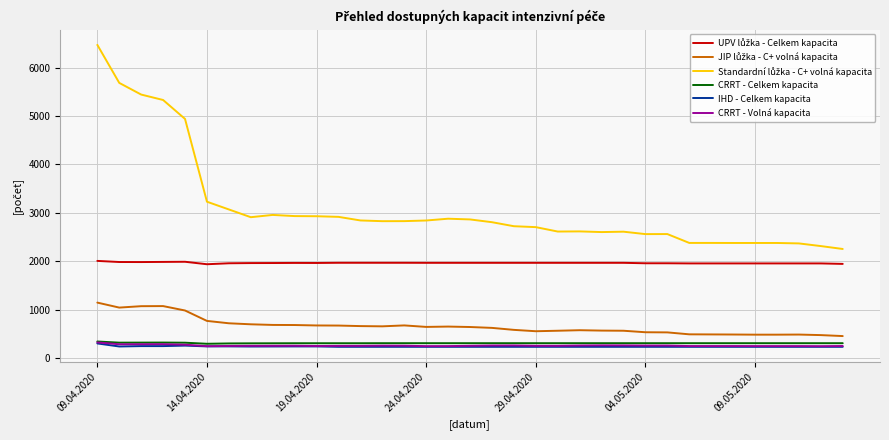

What is the greatest value displayed?

6468